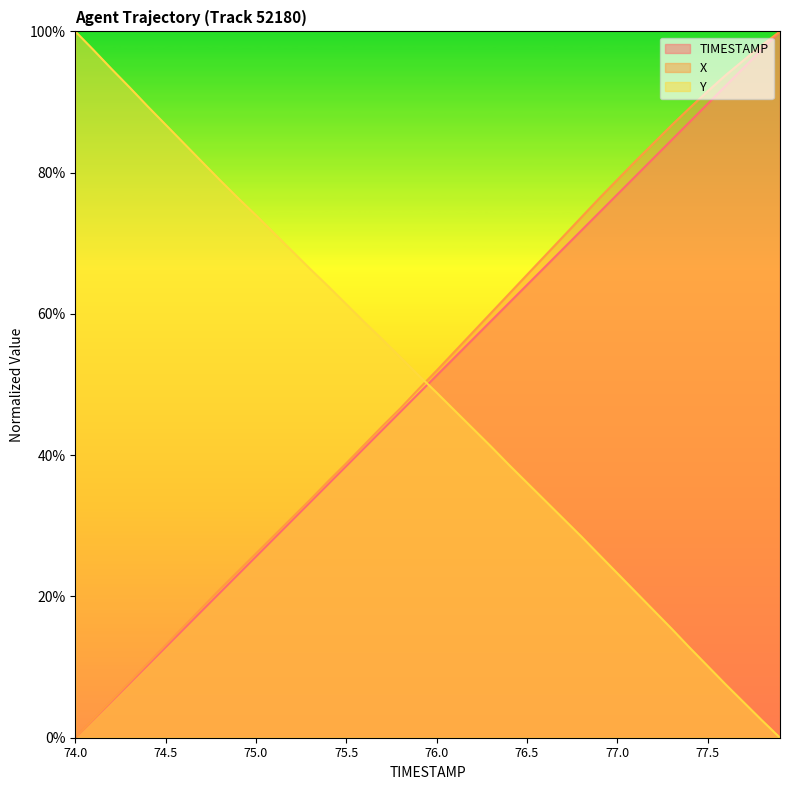

At which label does TIMESTAMP reach its peak?

77.9